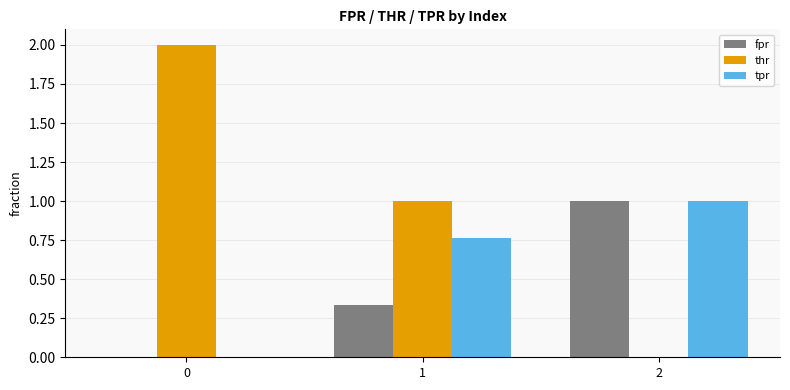

How many data points does each series have?

3